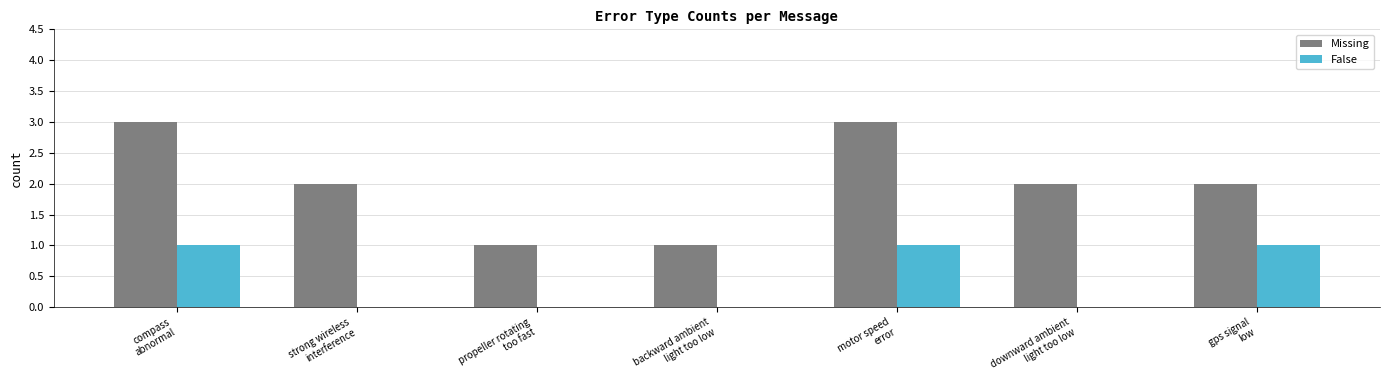

What is the sum of all Missing values?

14